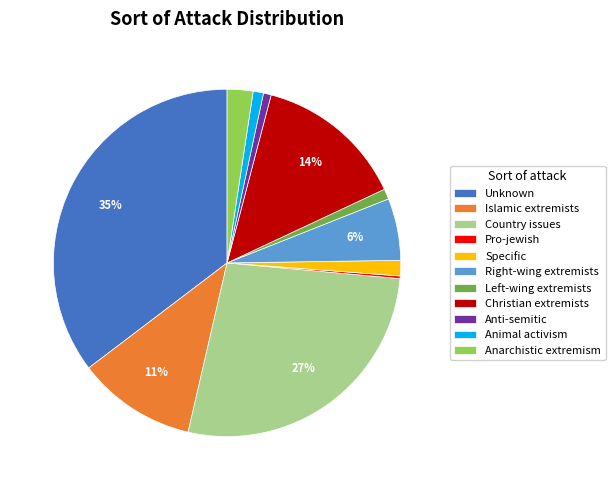

Between Christian extremists and Country issues, which is larger?

Country issues